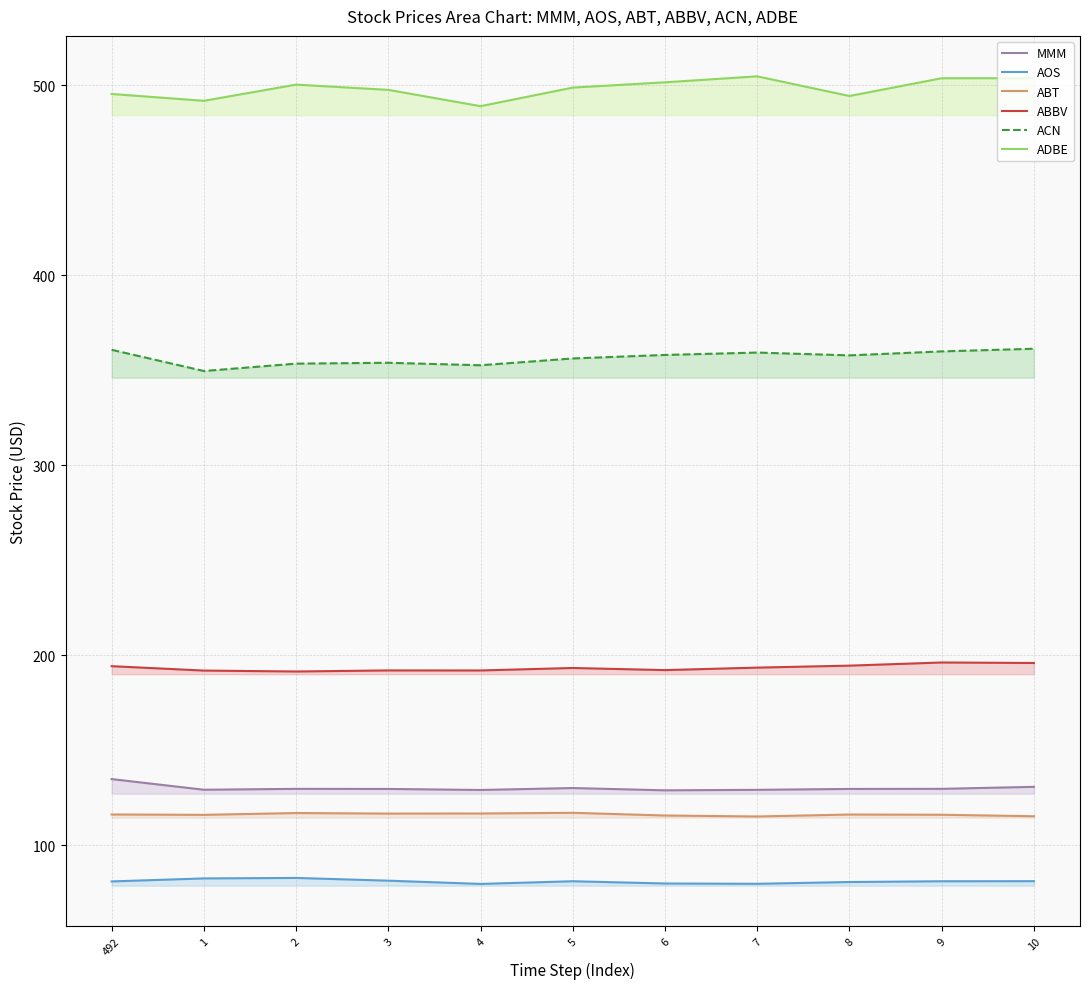

Is the value of AOS at 2 greater than the value of MMM at 492?

No